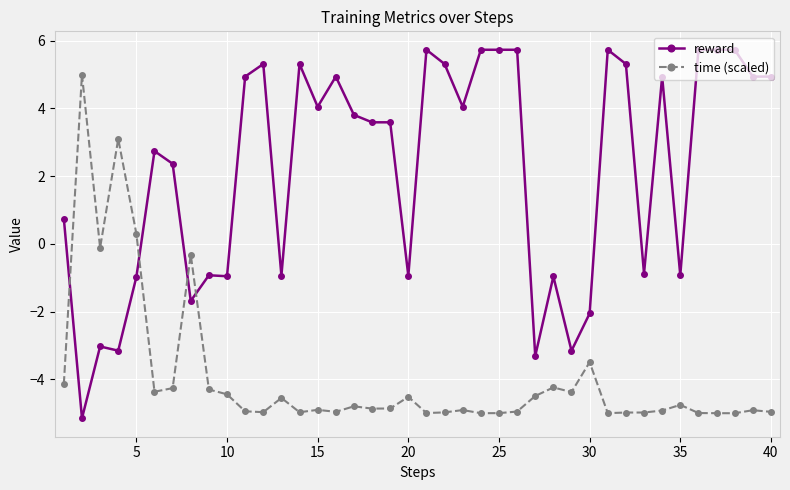

What is the highest value of the reward series?

5.7